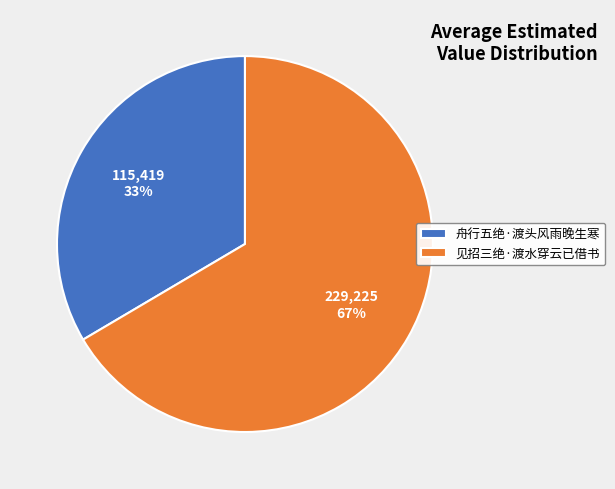

Combined, do 舟行五绝·渡头风雨晚生寒 and 见招三绝·渡水穿云已借书 account for over 50%?

Yes